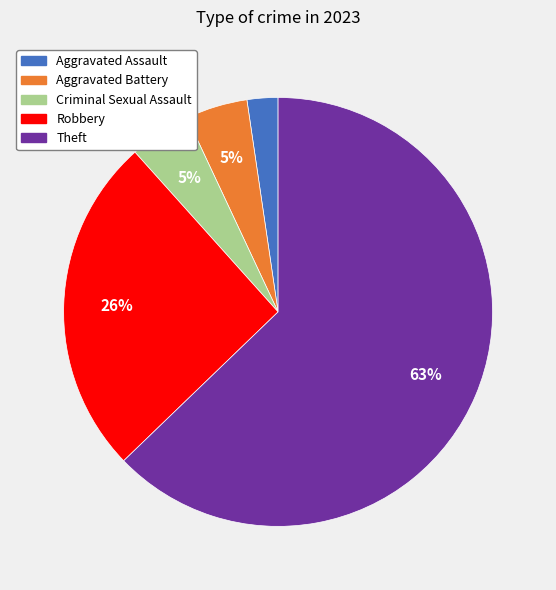

True or false: Robbery accounts for 26% of the total.

True